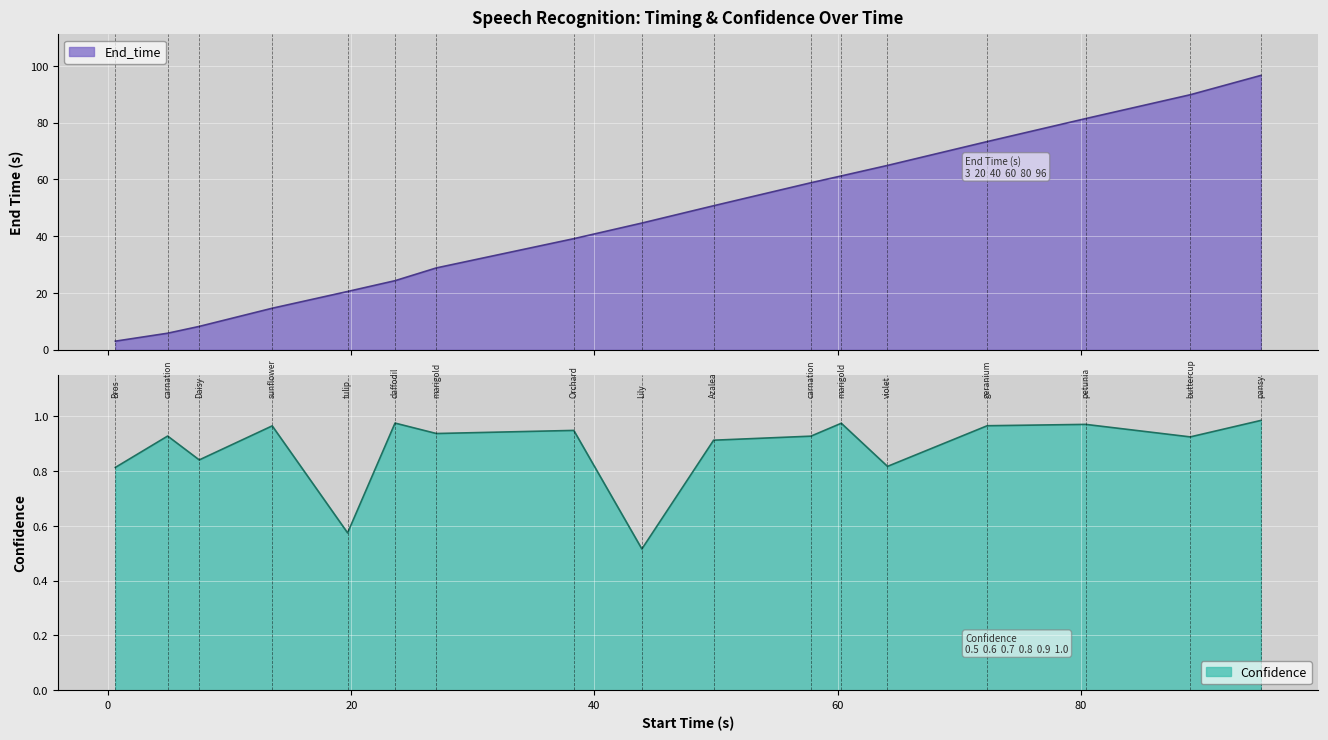

Which series changed the most between 43.9 and 80.4?

End_time